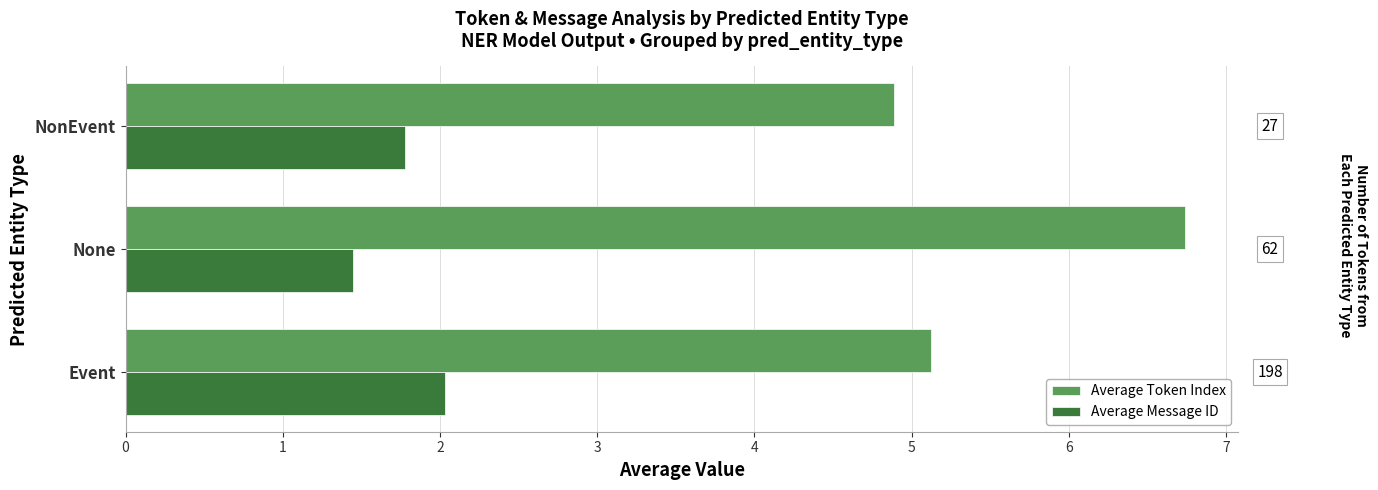

What are all the series names shown in the legend?

Average Token Index, Average Message ID